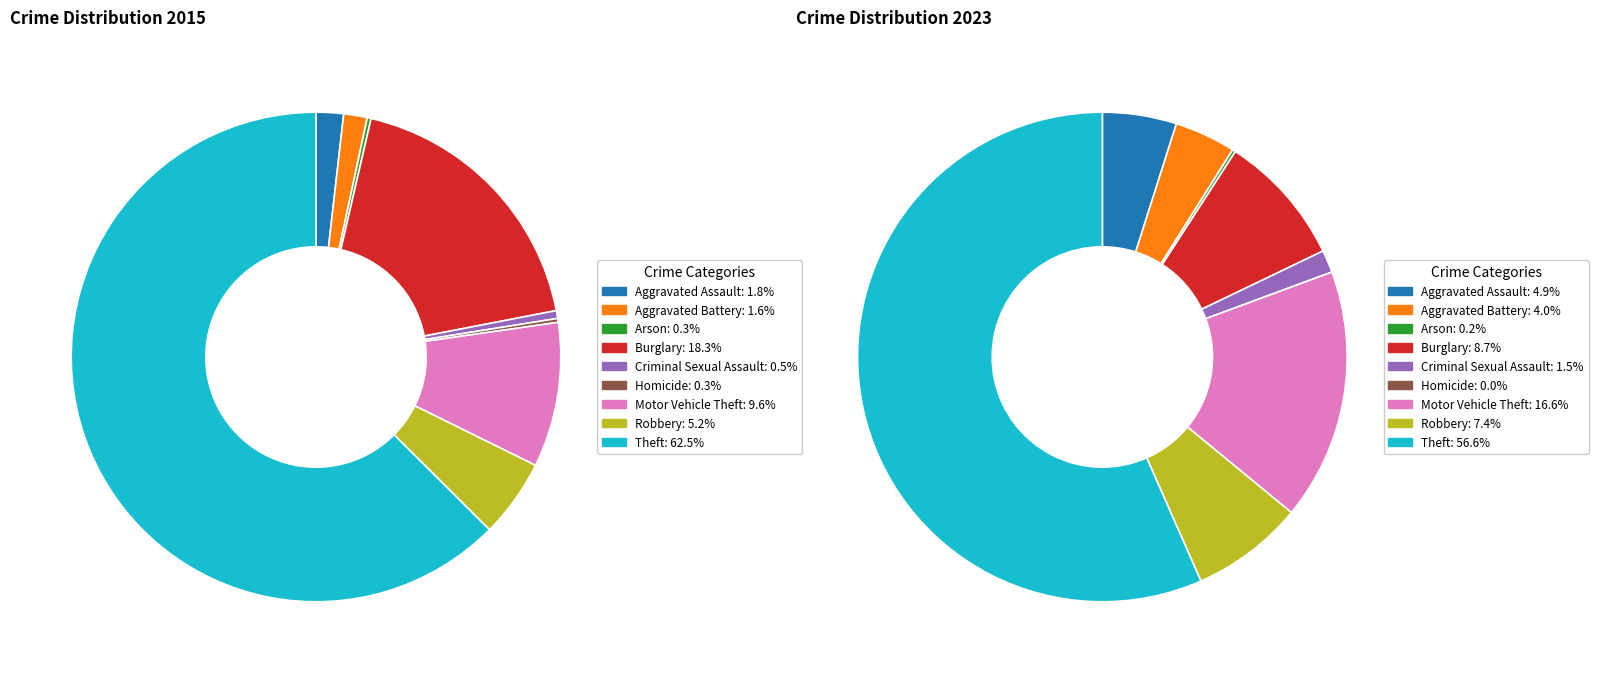

Count the number of slices in the pie.

9